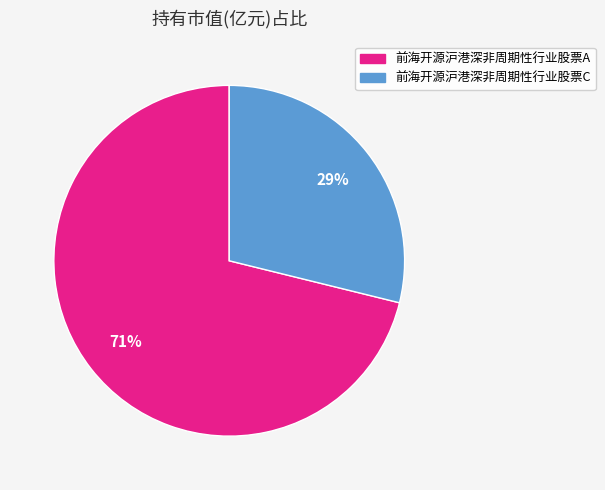

Rank the categories by value from lowest to highest.

前海开源沪港深非周期性行业股票C, 前海开源沪港深非周期性行业股票A